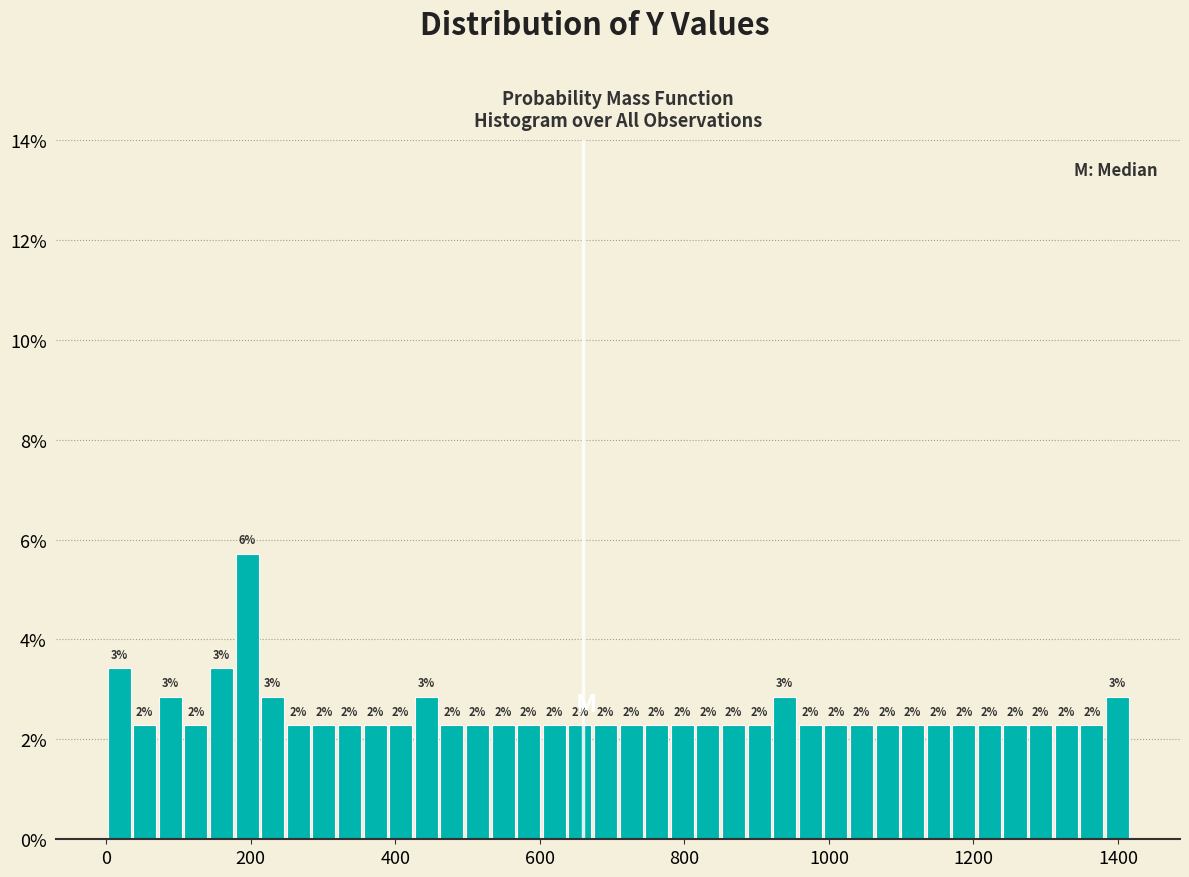

Read against the x-axis, roughly where is the centre of the tallest bar?

200